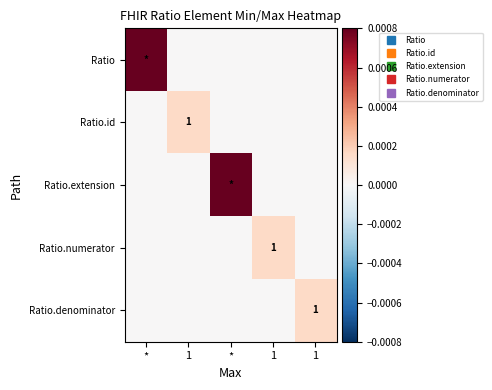

Rank the series by their maximum value, from highest to lowest.

Ratio, Ratio.extension, Ratio.id, Ratio.numerator, Ratio.denominator